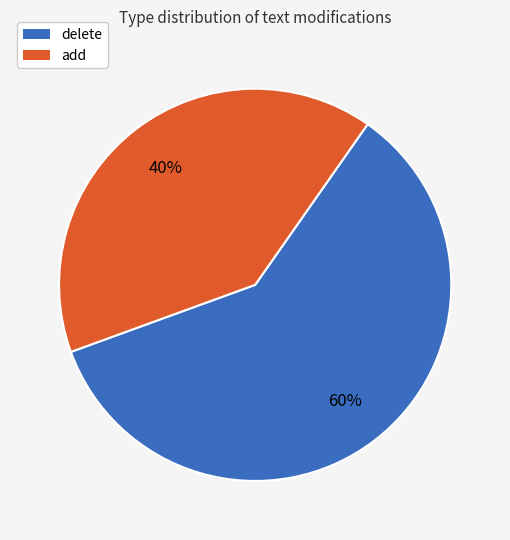

How many slices are in this pie chart?

2